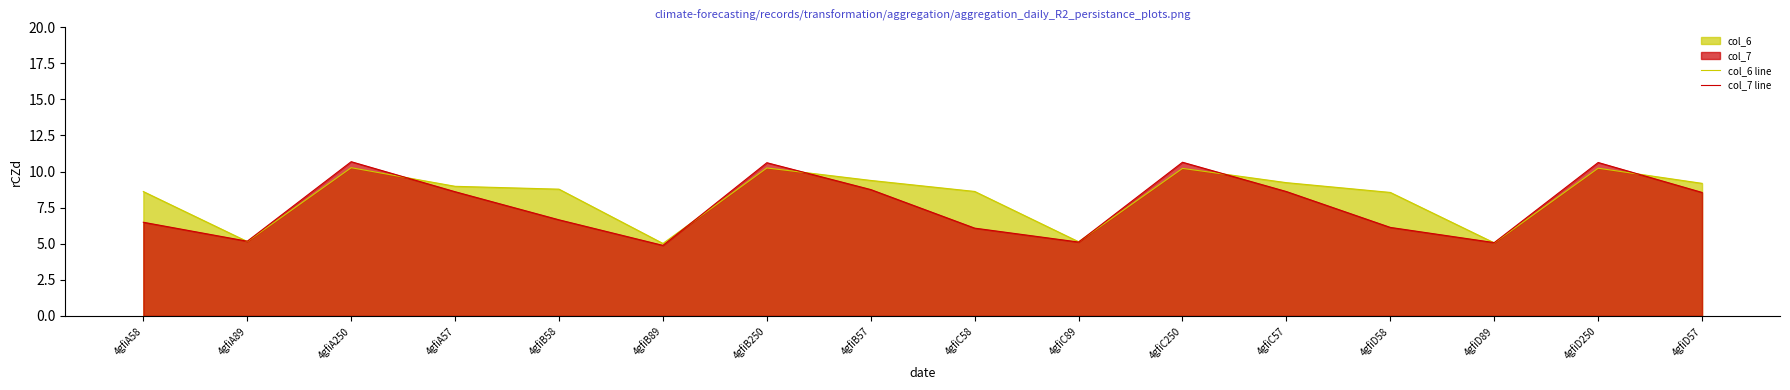

Reading right to left, what are all the values shown in this chart?

col_6 line: 4gfiD57=9.2	4gfiD250=10.2	4gfiD89=5.1	4gfiD58=8.6	4gfiC57=9.2	4gfiC250=10.2	4gfiC89=5.1	4gfiC58=8.6	4gfiB57=9.4	4gfiB250=10.2	4gfiB89=5.0	4gfiB58=8.8	4gfiA57=9.0	4gfiA250=10.3	4gfiA89=5.2	4gfiA58=8.6
col_7 line: 4gfiD57=8.6	4gfiD250=10.6	4gfiD89=5.1	4gfiD58=6.1	4gfiC57=8.6	4gfiC250=10.6	4gfiC89=5.1	4gfiC58=6.1	4gfiB57=8.8	4gfiB250=10.6	4gfiB89=4.9	4gfiB58=6.7	4gfiA57=8.6	4gfiA250=10.7	4gfiA89=5.2	4gfiA58=6.5